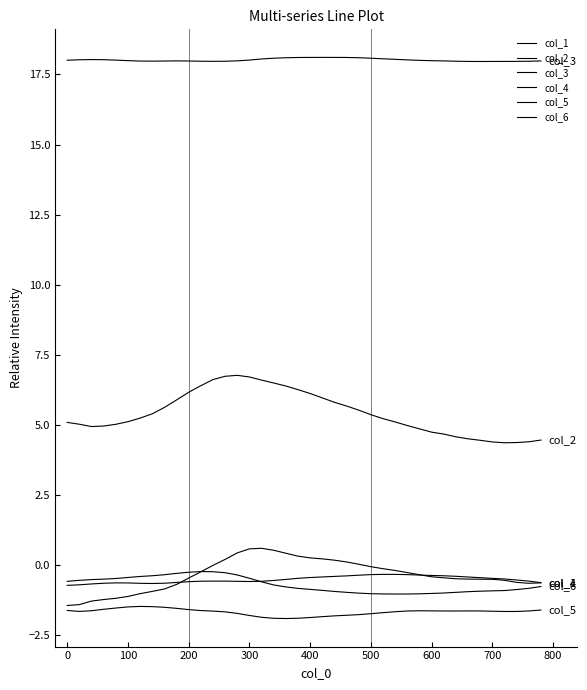

How many lines are shown in the chart?

6